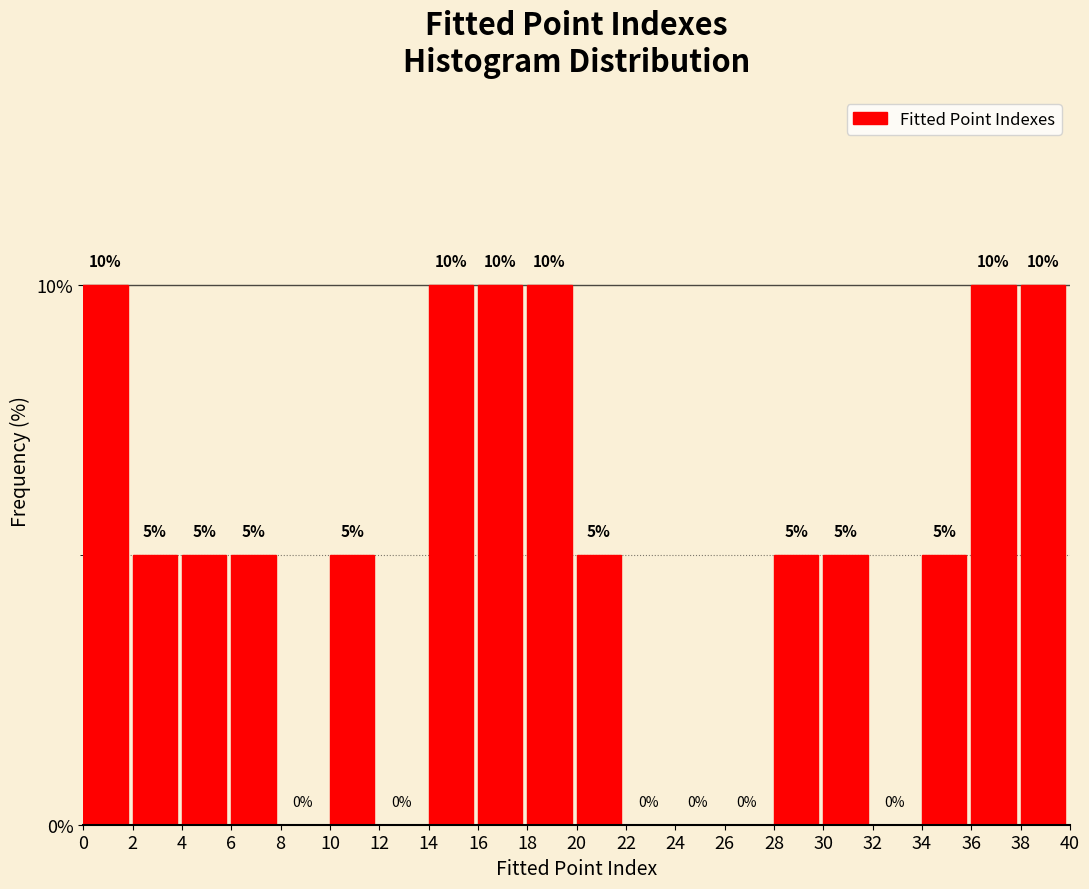

Reading left to right, list every bar in this chart as the range it spans on the x-axis followed by its height.

0 to 2: 10
2 to 4: 5
4 to 6: 5
6 to 8: 5
8 to 10: 0
10 to 12: 5
12 to 14: 0
14 to 16: 10
16 to 18: 10
18 to 20: 10
20 to 22: 5
22 to 24: 0
24 to 26: 0
26 to 28: 0
28 to 30: 5
30 to 32: 5
32 to 34: 0
34 to 36: 5
36 to 38: 10
38 to 40: 10